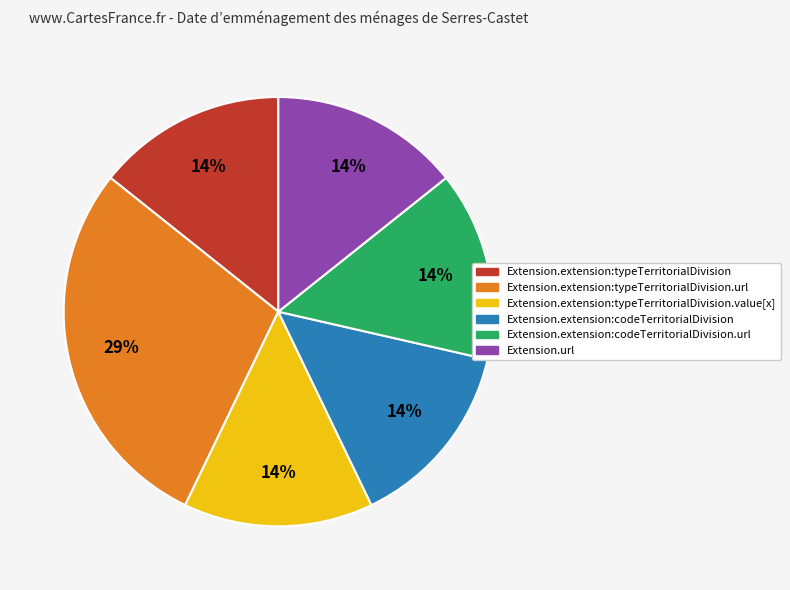

Which has a higher value, Extension.url or Extension.extension:typeTerritorialDivision.url?

Extension.extension:typeTerritorialDivision.url